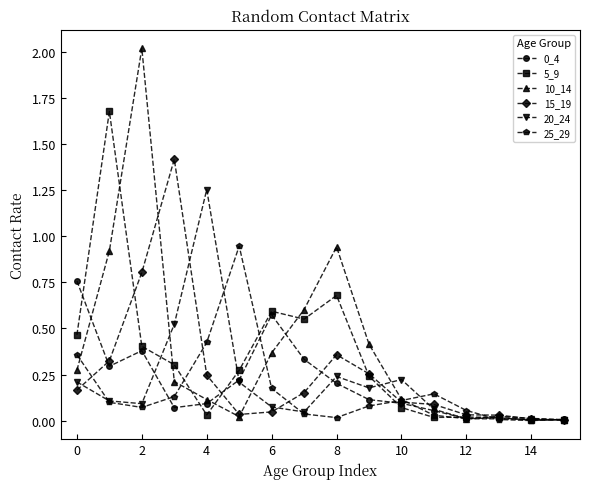

Which series has the largest range (max minus min)?

10_14